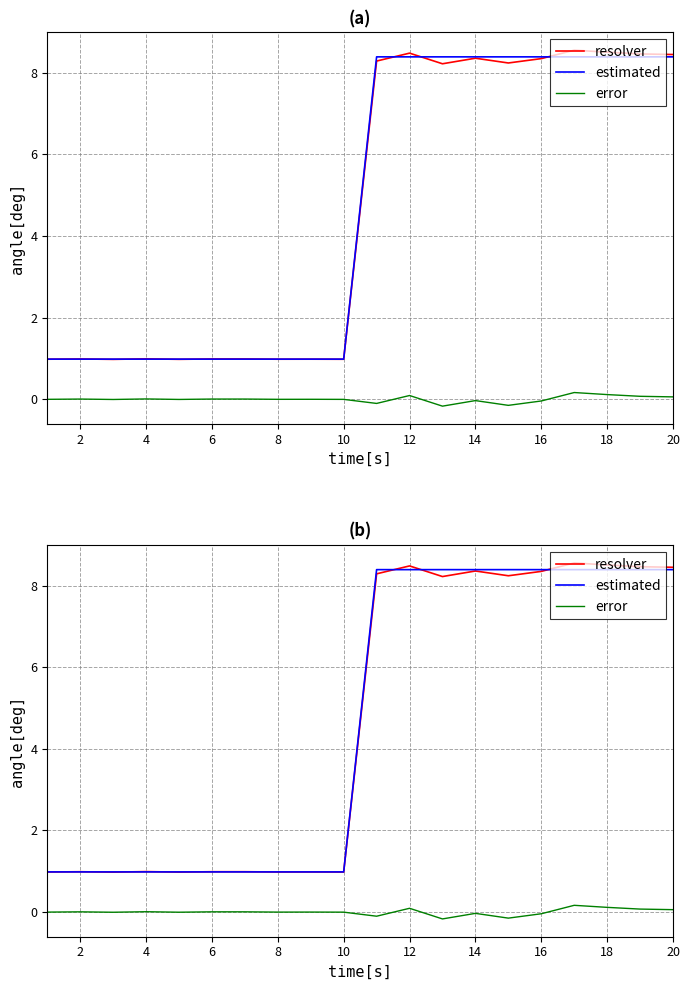

How many negative values does the error series have?

11